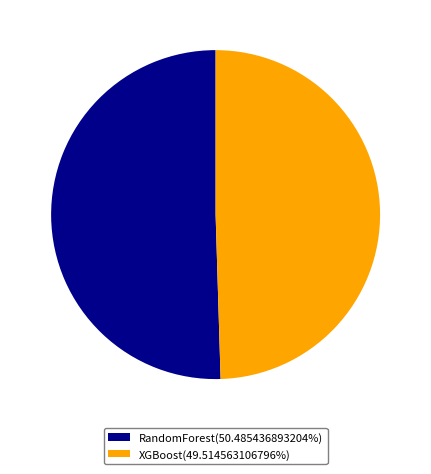

Is there a majority slice in this chart?

Yes